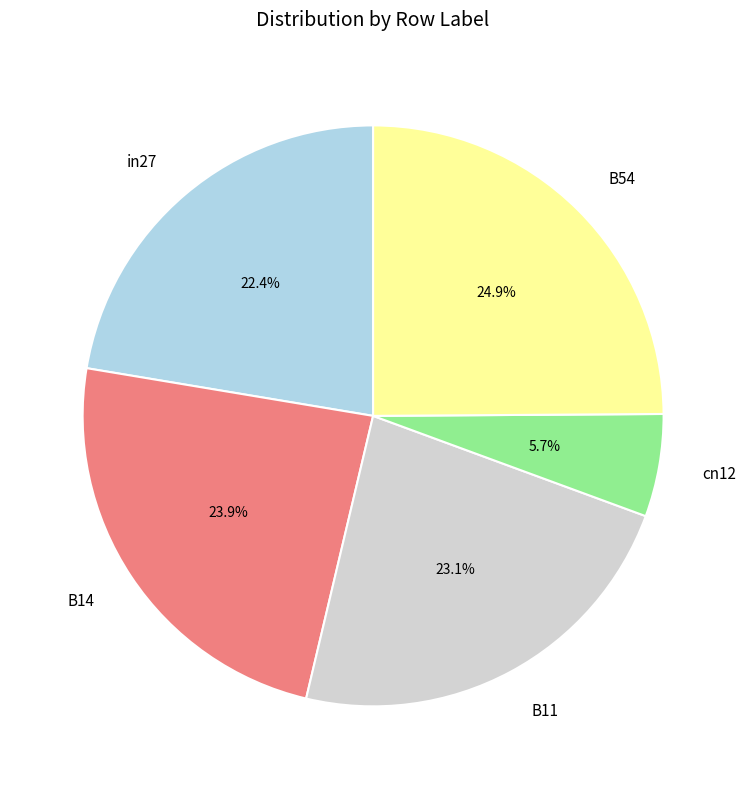

Is B11 the majority of the pie?

No